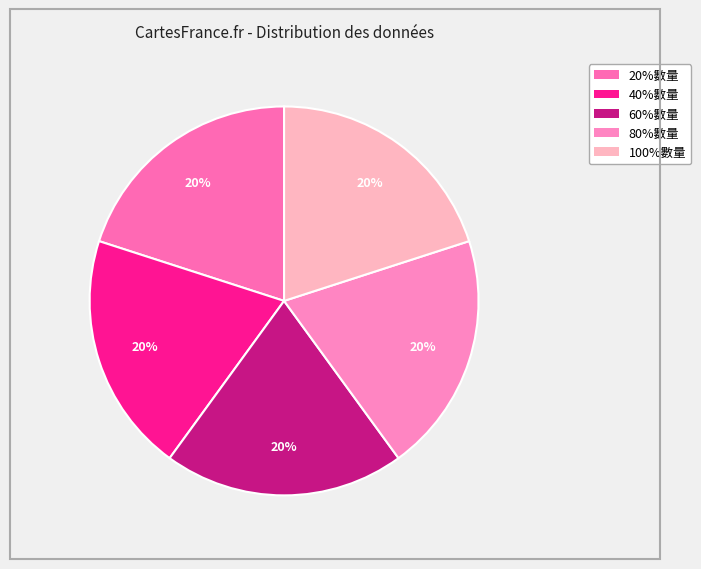

Rank the categories by value from lowest to highest.

40%數量, 80%數量, 20%數量, 60%數量, 100%數量